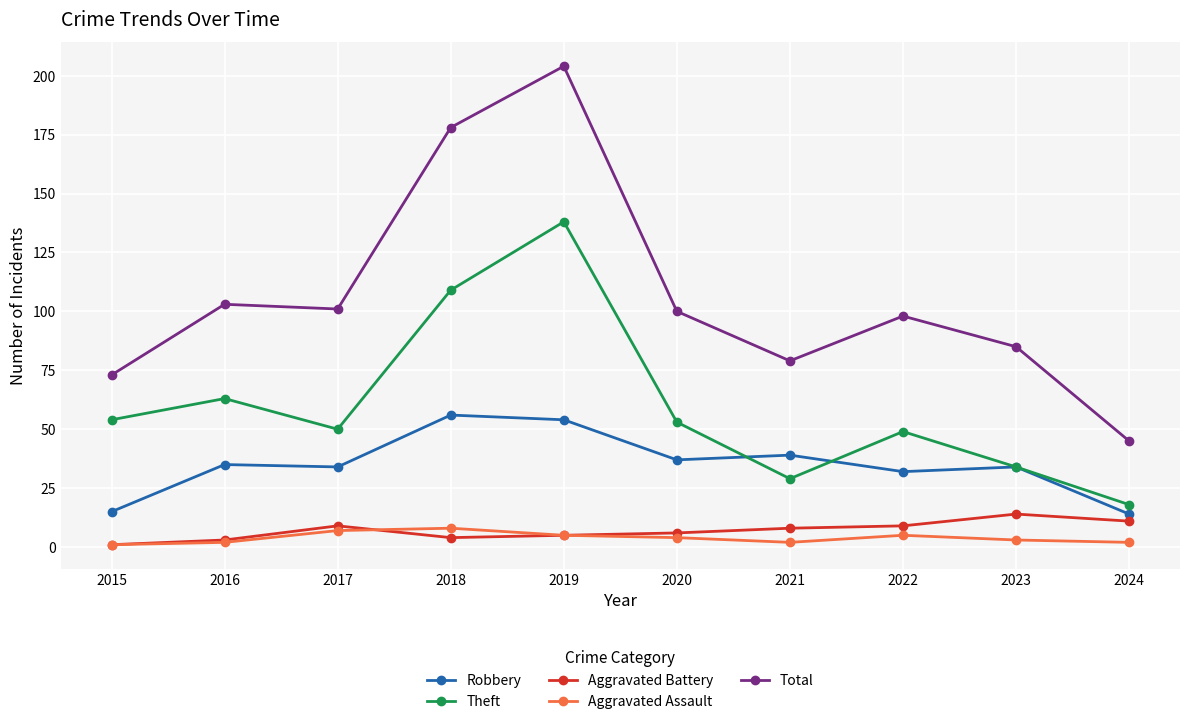

Where is the first local maximum for Theft?

2016